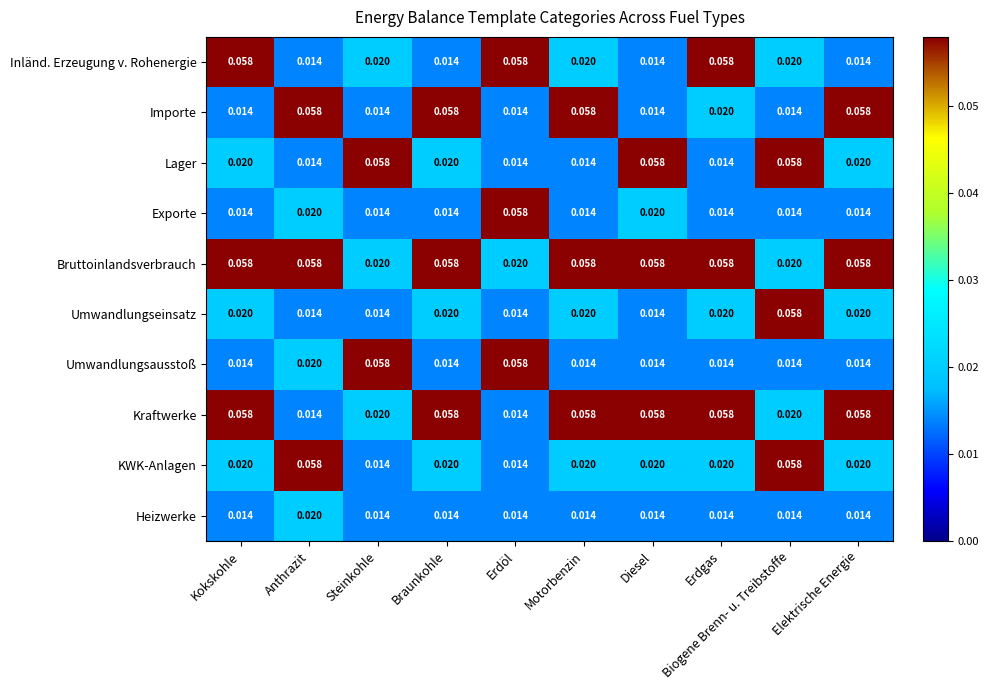

Count the number of data series in this chart.

10